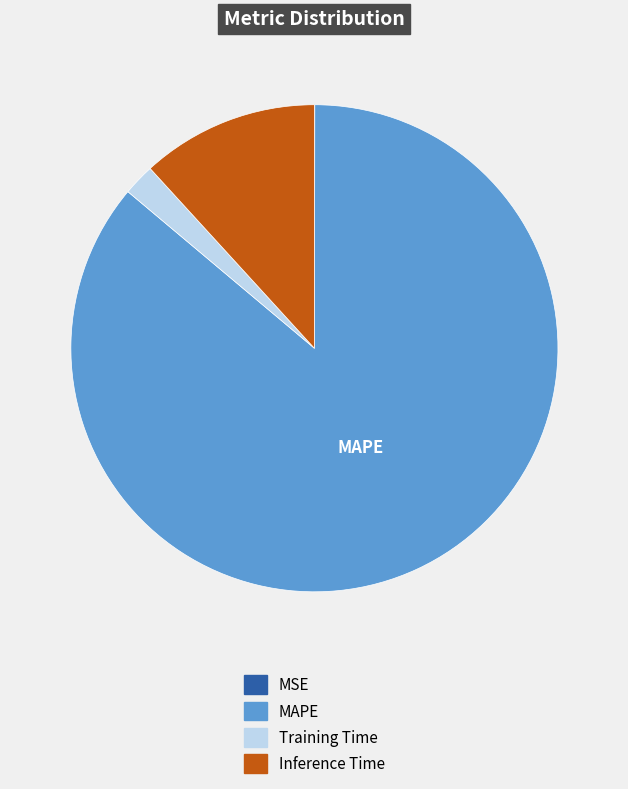

Is there any slice that represents more than half of the pie?

Yes